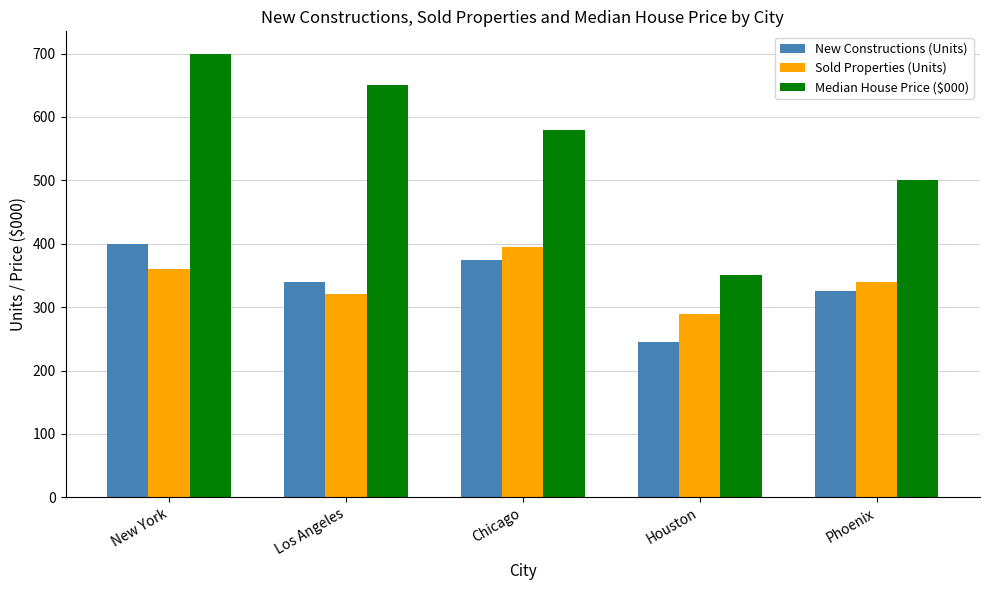

At which category is the sum across all series the highest?

New York